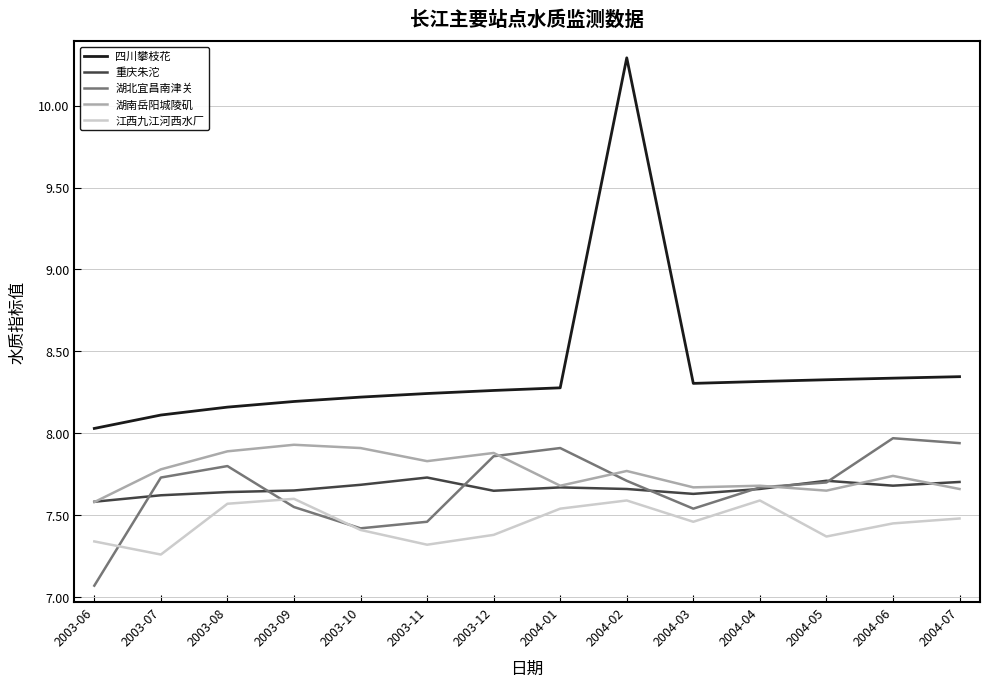

What position from the right is 2003-09?

11